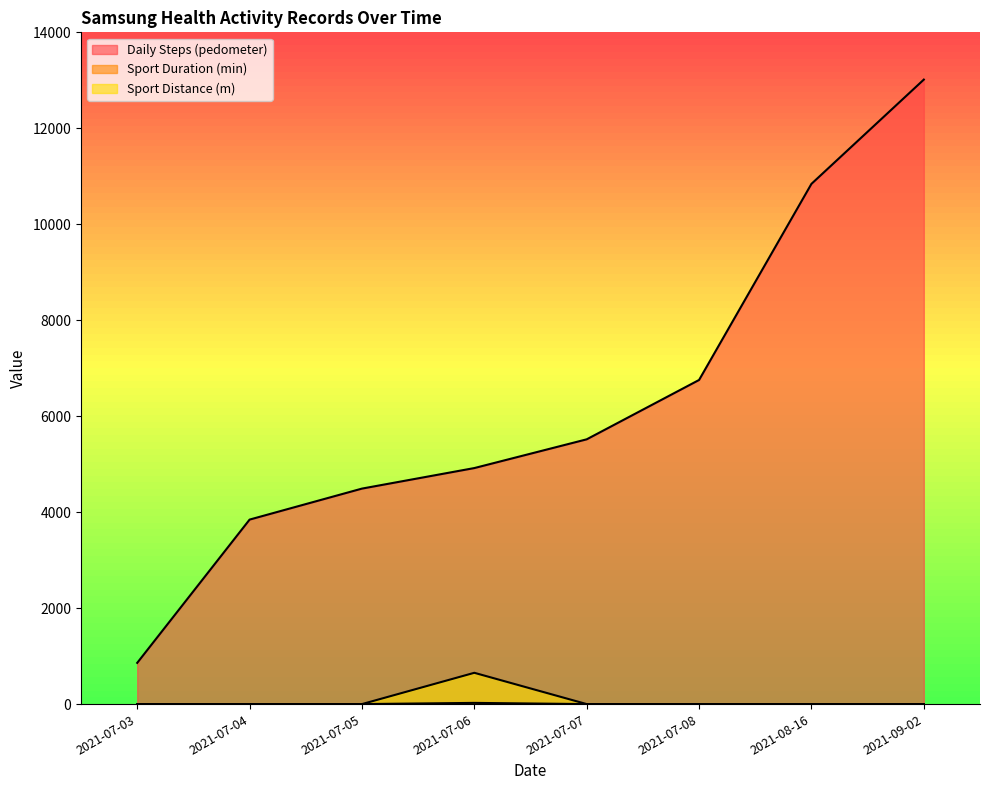

Reading left to right, extract all data points from this chart.

Daily Steps (pedometer): 2021-07-03=859.0	2021-07-04=3845.0	2021-07-05=4491.0	2021-07-06=4919.0	2021-07-07=5518.0	2021-07-08=6755.0	2021-08-16=10842.0	2021-09-02=13015.0
Sport Duration (min): 2021-07-03=0.0	2021-07-04=0.0	2021-07-05=0.0	2021-07-06=25.0	2021-07-07=0.0	2021-07-08=0.0	2021-08-16=0.0	2021-09-02=0.0
Sport Distance (m): 2021-07-03=0.0	2021-07-04=0.0	2021-07-05=0.0	2021-07-06=652.1	2021-07-07=0.0	2021-07-08=0.0	2021-08-16=0.0	2021-09-02=0.0